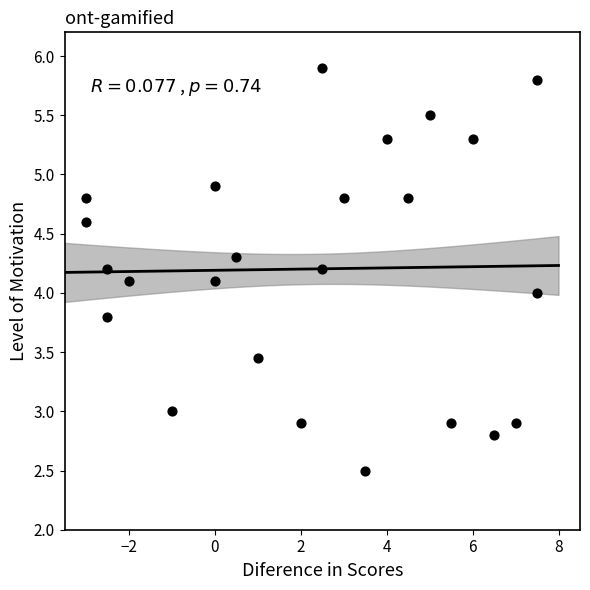

What is the range of Y values (max minus min)?

3.4